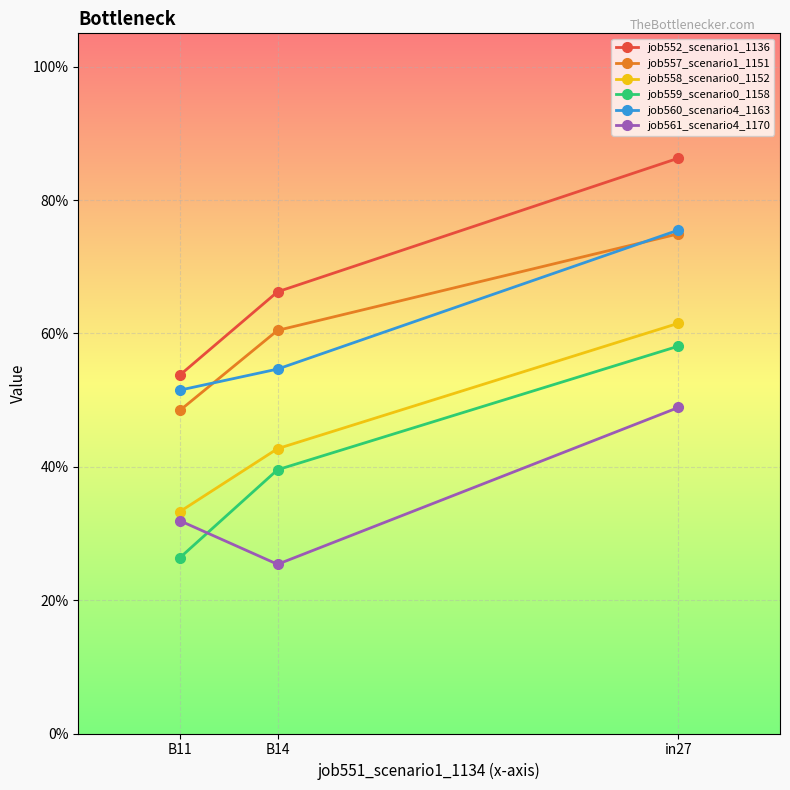

Reading left to right, extract all data points from this chart.

job552_scenario1_1136: in27=0.9	B14=0.7	B11=0.5
job557_scenario1_1151: in27=0.7	B14=0.6	B11=0.5
job558_scenario0_1152: in27=0.6	B14=0.4	B11=0.3
job559_scenario0_1158: in27=0.6	B14=0.4	B11=0.3
job560_scenario4_1163: in27=0.8	B14=0.5	B11=0.5
job561_scenario4_1170: in27=0.5	B14=0.3	B11=0.3